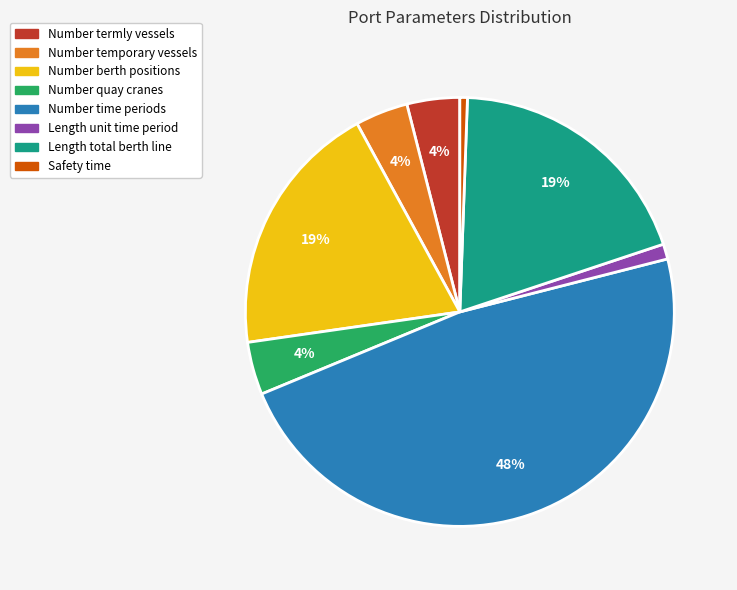

How many segments does this pie chart have?

8